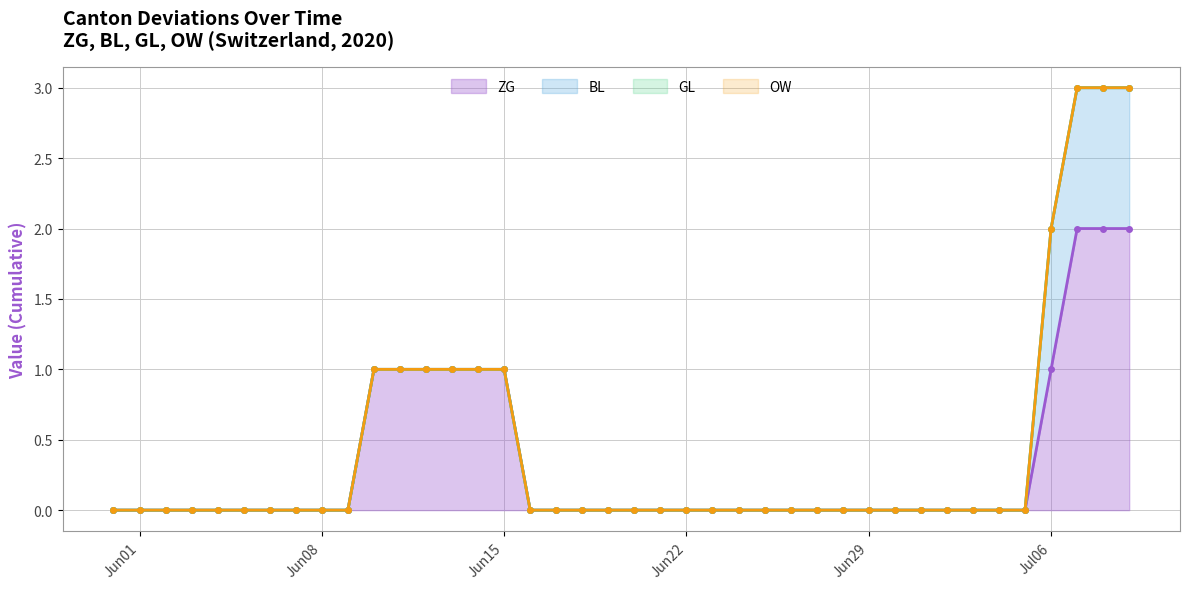

The value of ZG at Jul06 is 1. True or false?

True